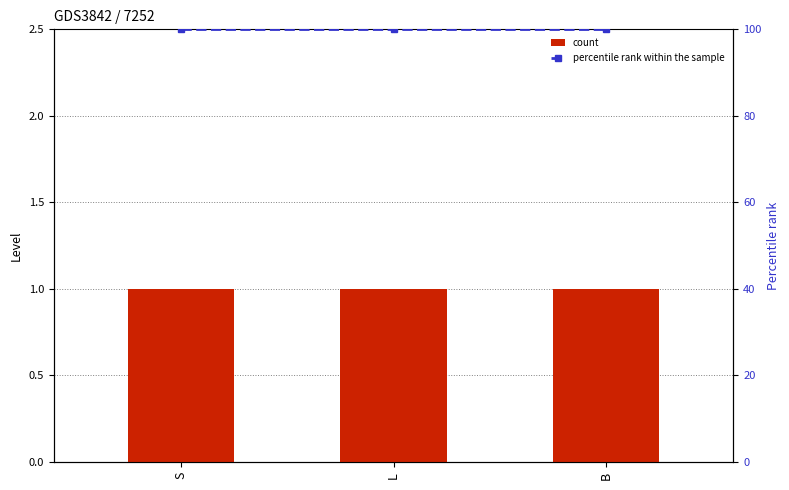

Read the count value at L.

1